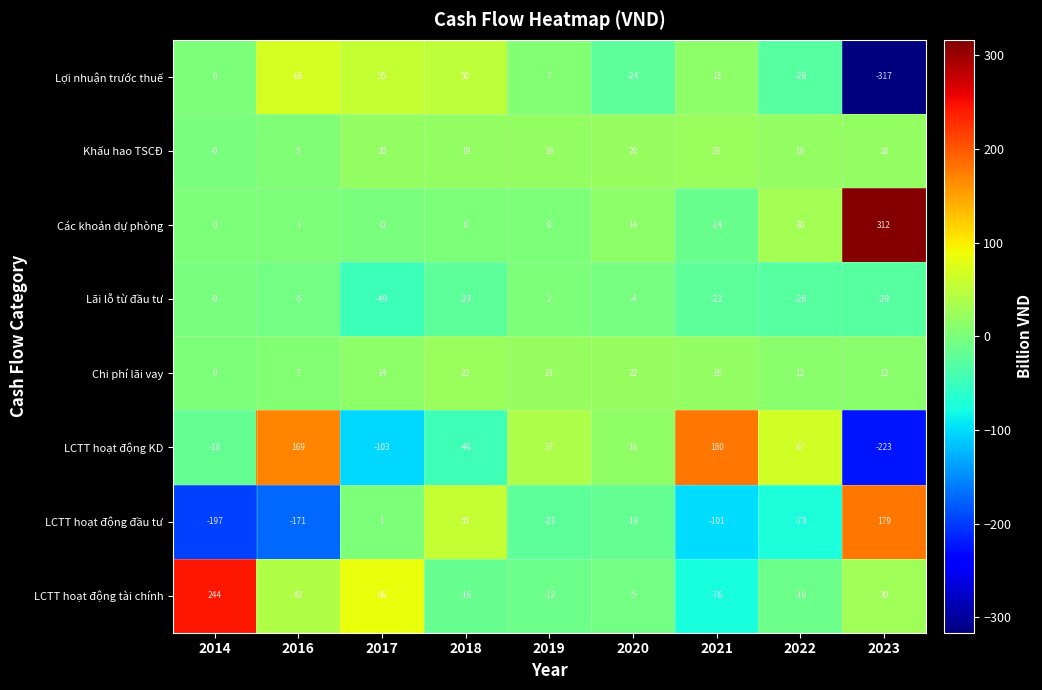

Which series has the largest total across all categories?

Các khoản dự phòng